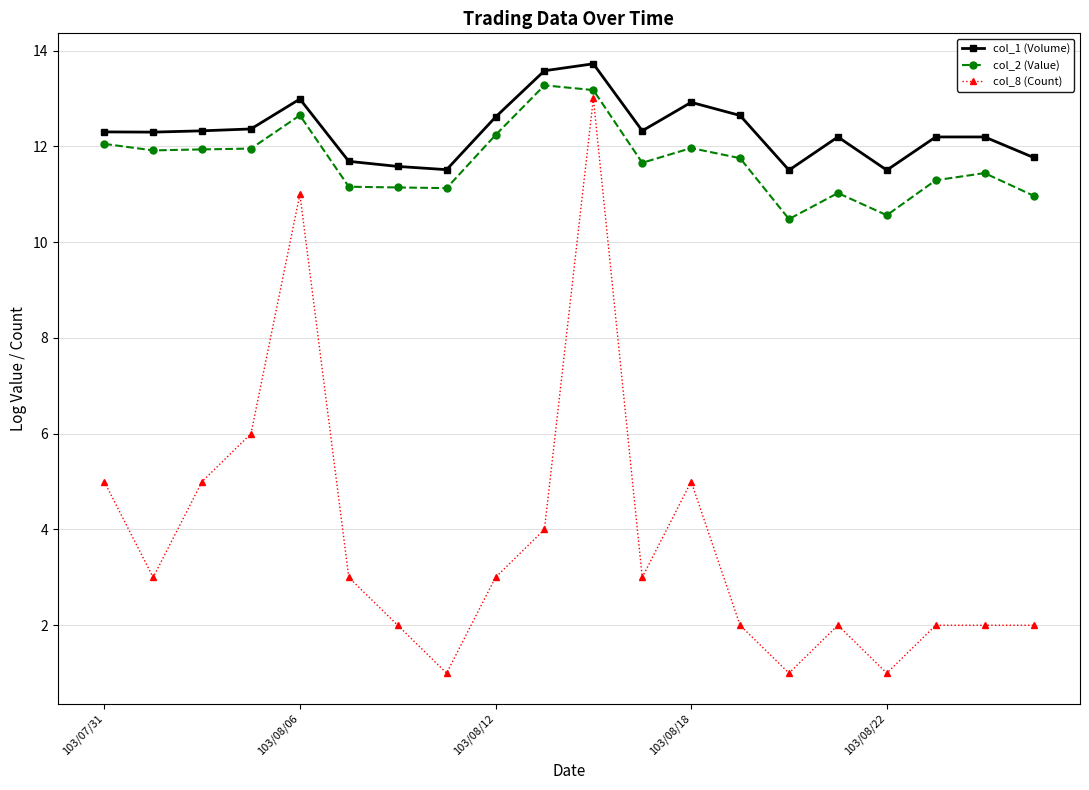

True or false: col_8 (Count) and col_1 (Volume) intersect in this chart.

False